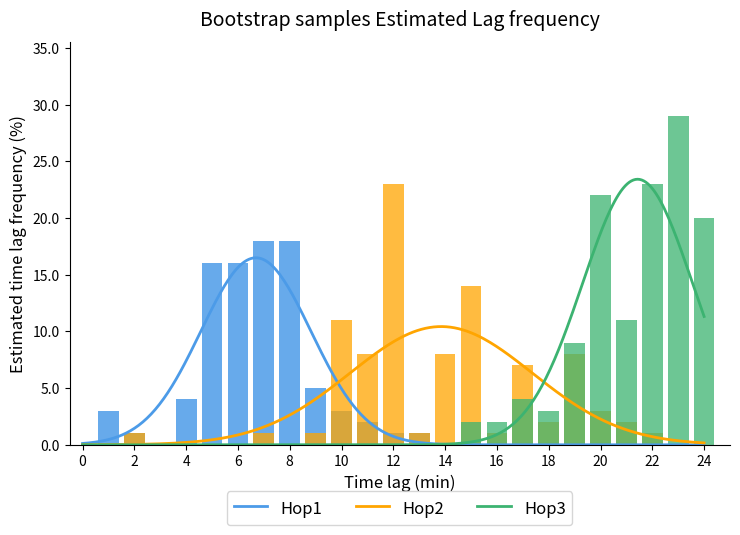

The Hop1 series shows -11 at 0. True or false?

False